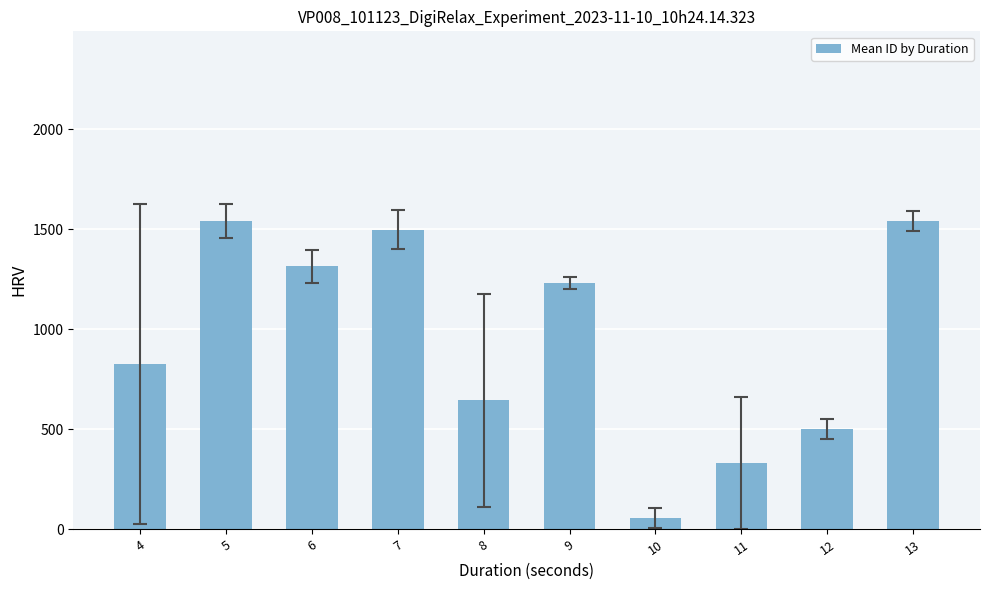

What is the value of the 4th bar from the left?

1497.5